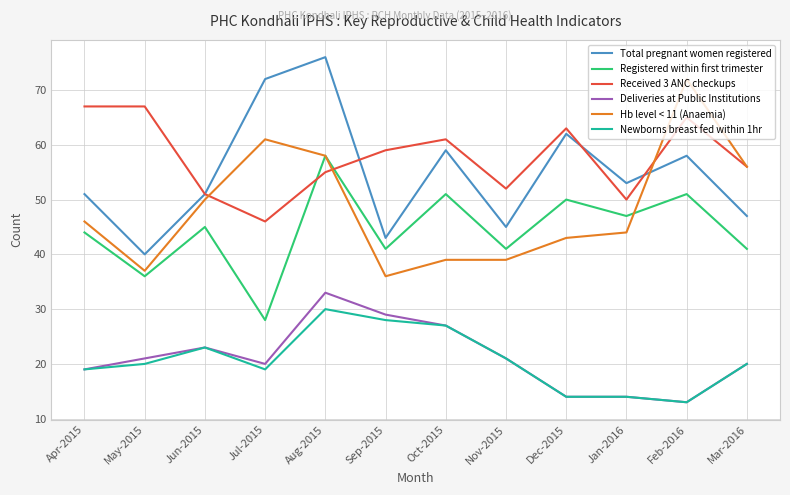

What is the sum of all Deliveries at Public Institutions values?

254